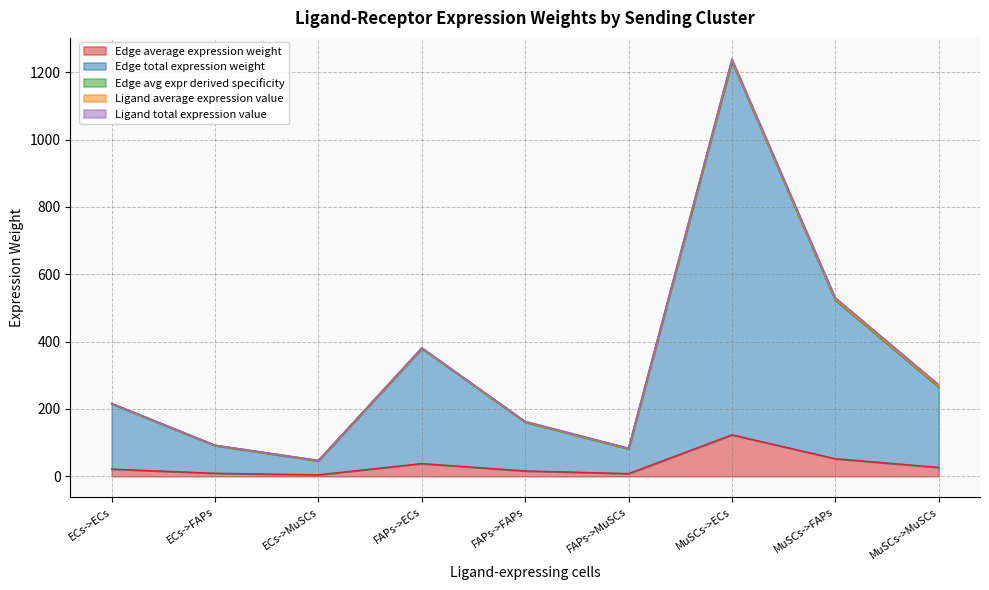

True or false: Edge total expression weight and Edge avg expr derived specificity cross at least once.

False